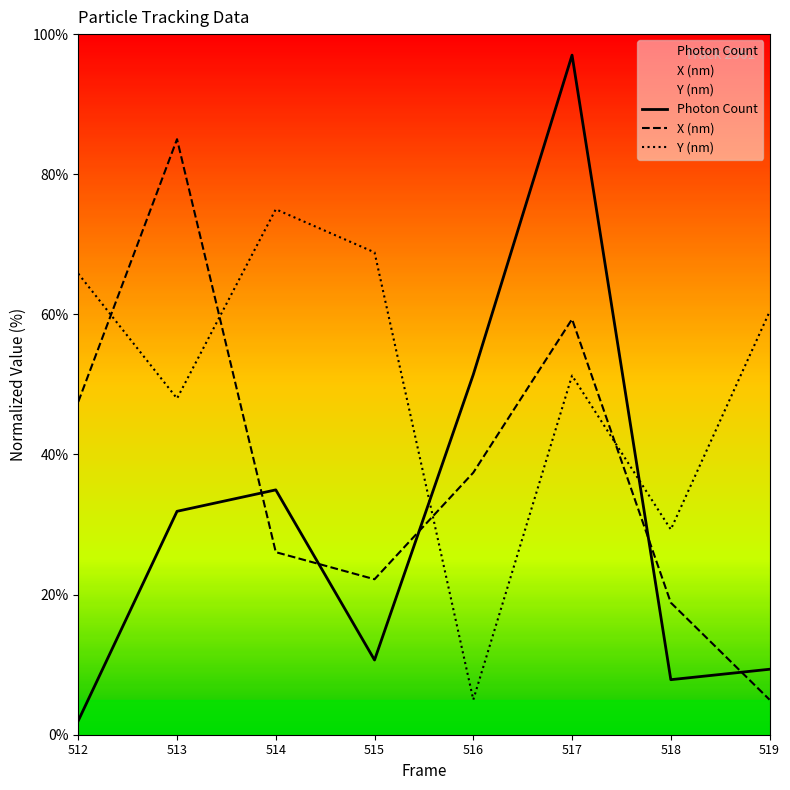

True or false: Photon Count and X (nm) cross at least once.

True